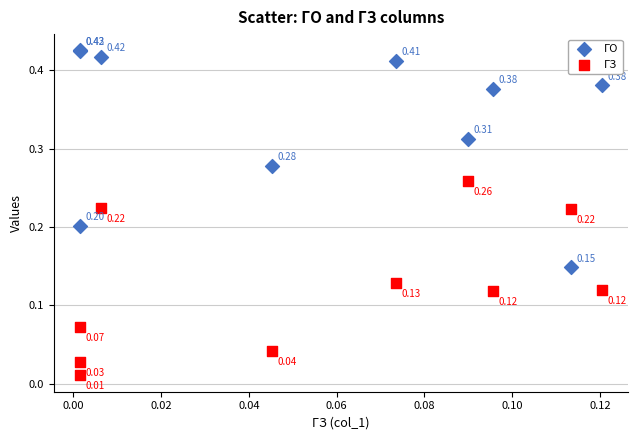

Which series has the widest spread of Y values?

ГО